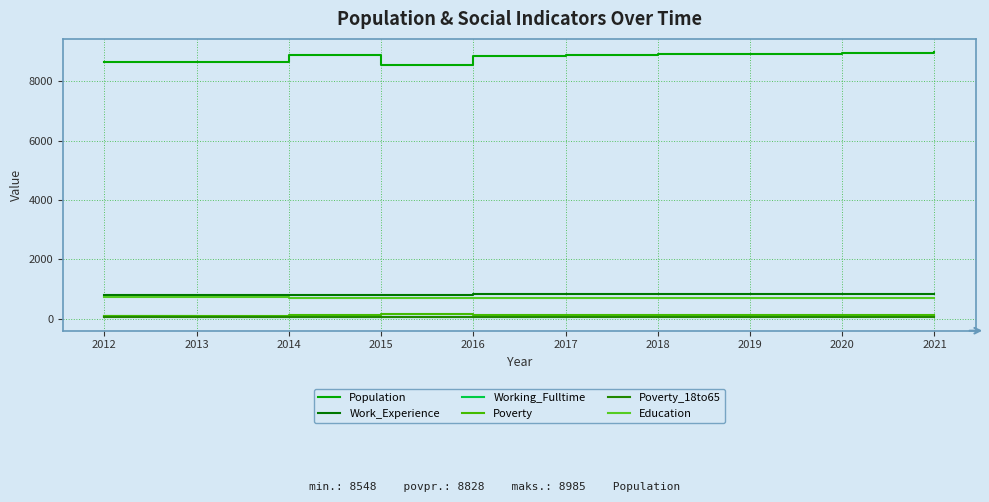

True or false: Poverty and Education cross at least once.

False